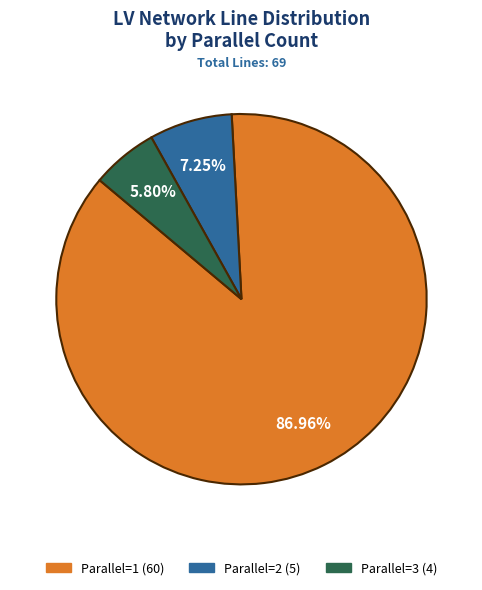

Does any single category account for the majority?

Yes